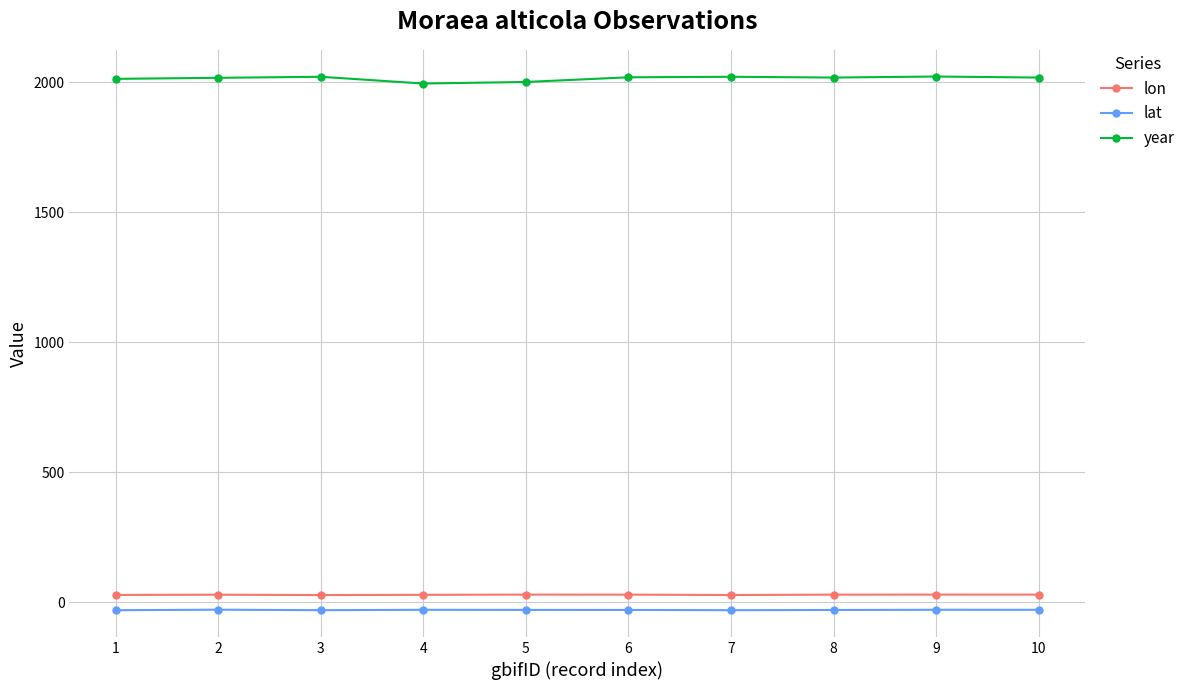

Which series has the widest spread of values?

year